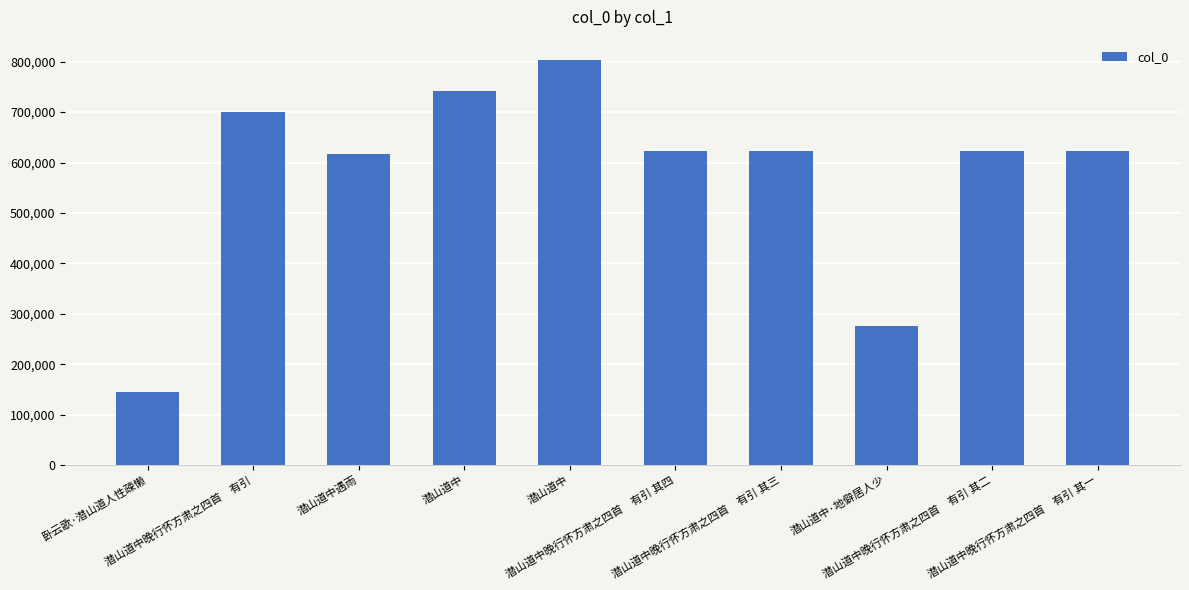

Rank the categories by value from lowest to highest.

卧云歌·潜山道人性疎懒, 潜山道中·地僻居人少, 潜山道中遇雨, 潜山道中晚行怀方肃之四首　有引 其一, 潜山道中晚行怀方肃之四首　有引 其二, 潜山道中晚行怀方肃之四首　有引 其三, 潜山道中晚行怀方肃之四首　有引 其四, 潜山道中晚行怀方肃之四首　有引, 潜山道中, 潜山道中